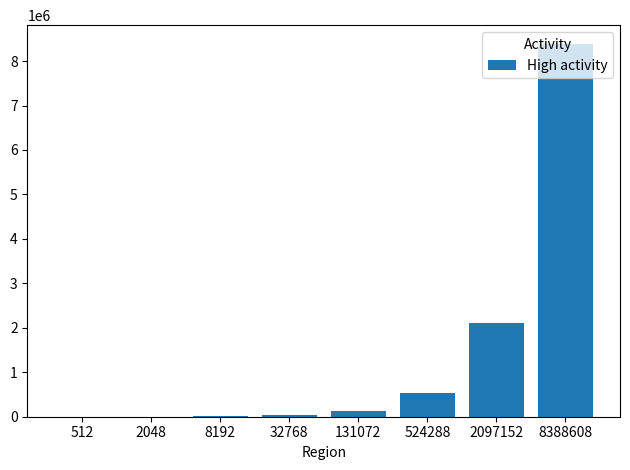

How many distinct data groups are displayed?

1